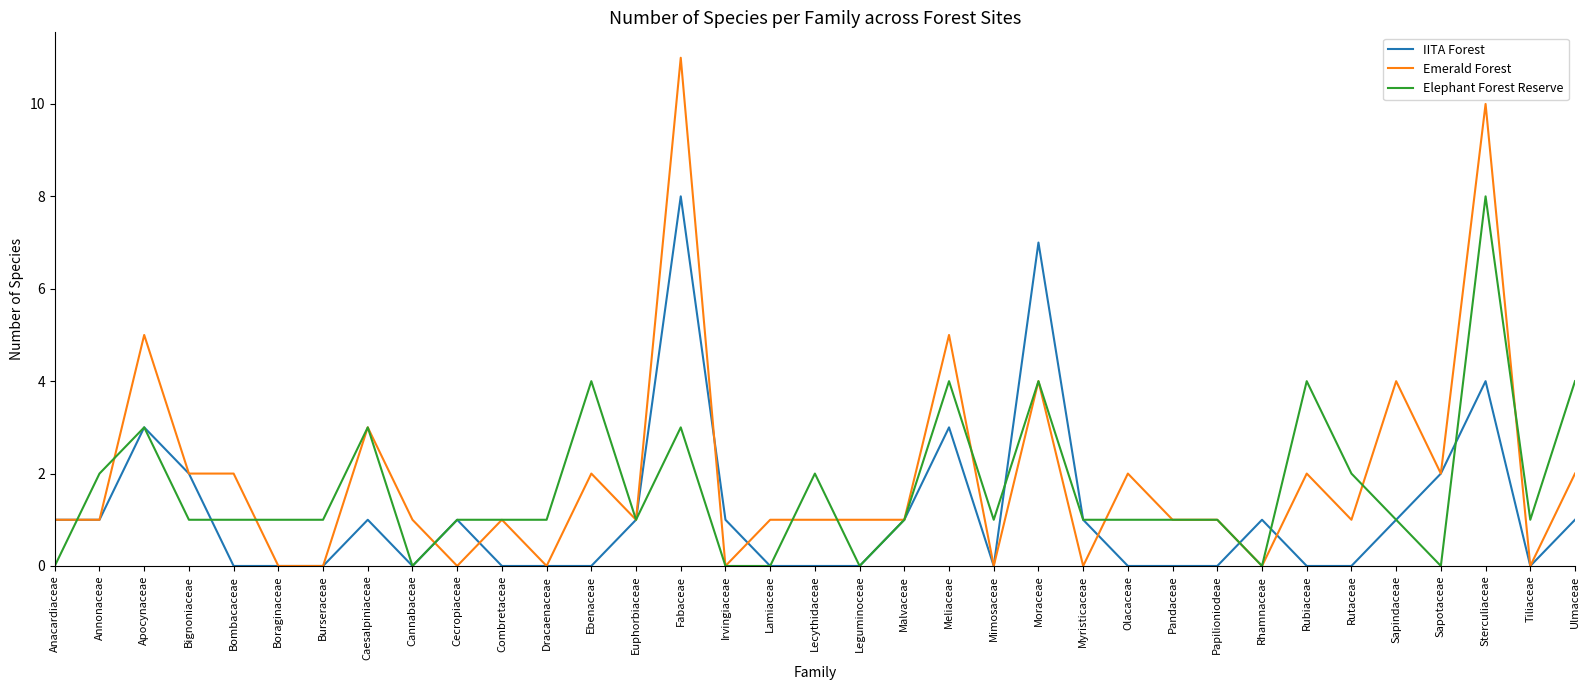

Which series has the largest range (max minus min)?

Emerald Forest